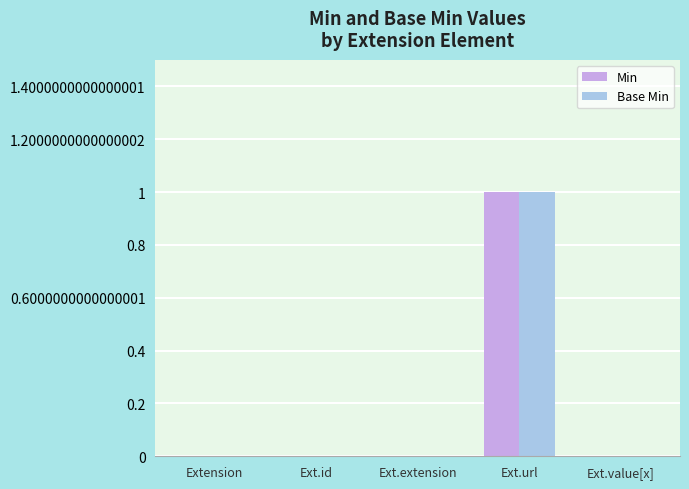

Reading left to right, list all the values displayed in this chart.

Min: 0	0	0	1	0
Base Min: 0	0	0	1	0